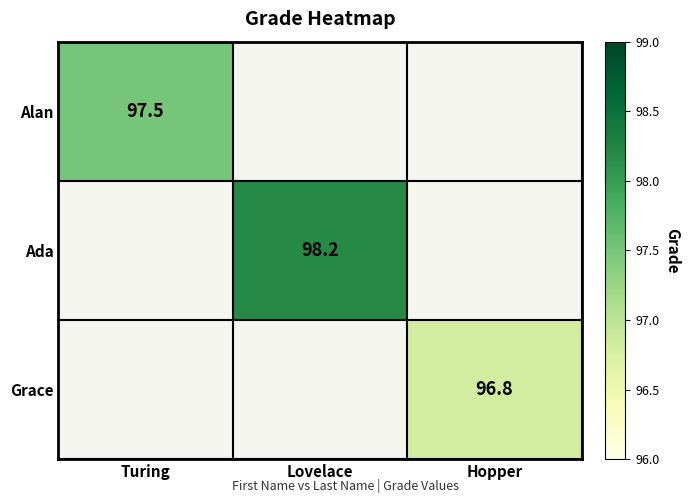

At which category does the chart reach its peak across all series?

Lovelace